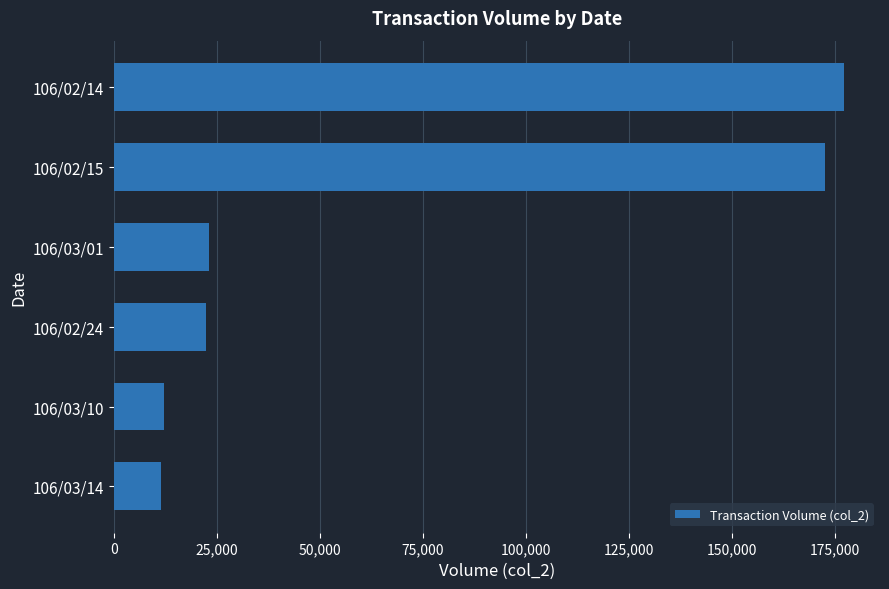

Are the bars horizontal?

Yes